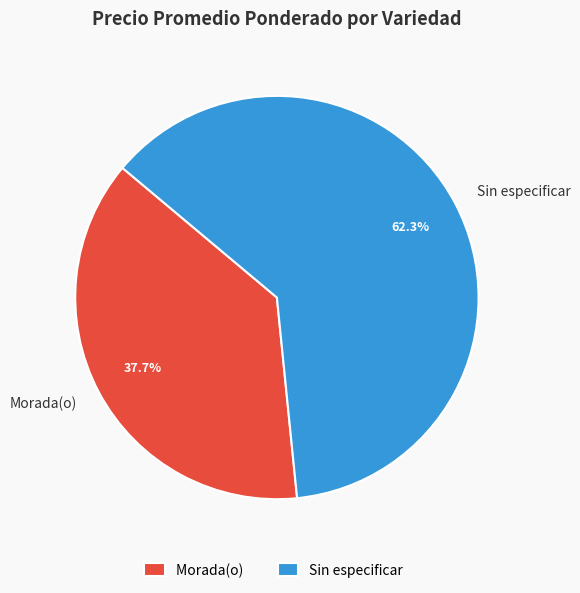

How much of the chart is everything except Sin especificar?

37.7%